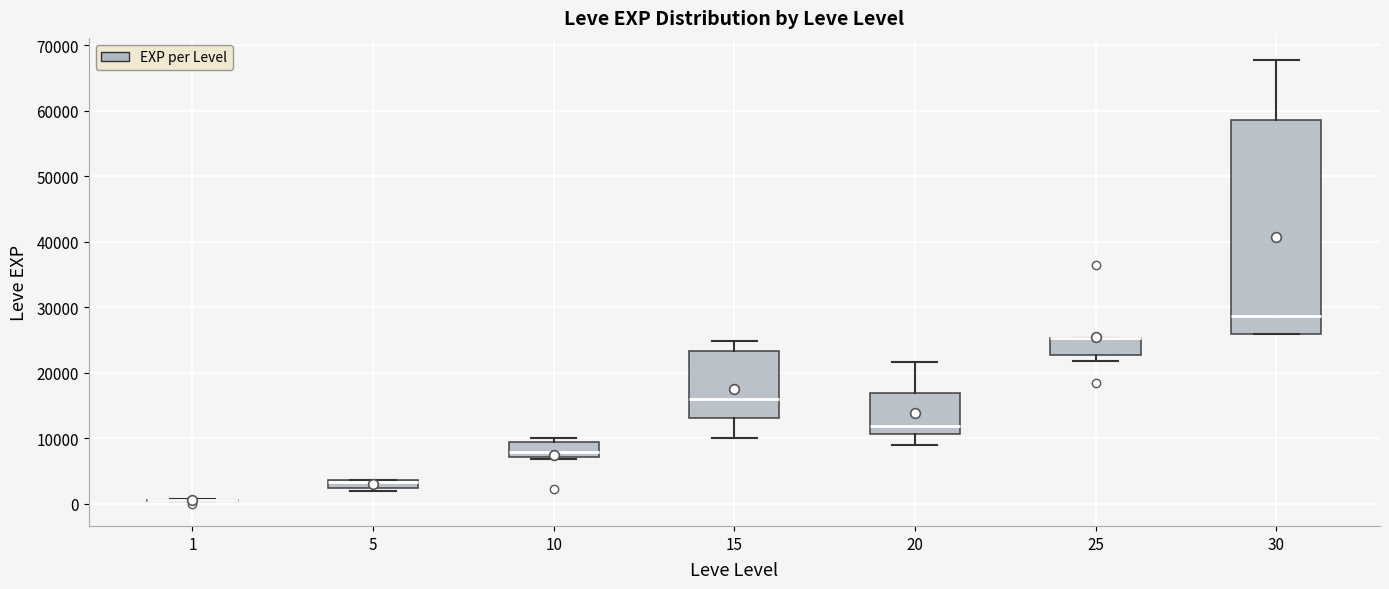

Where is the lower edge of the box at x = 25 on the y-axis? The values are not printed on the chart, so give them approximately, as read against the axis.

23000